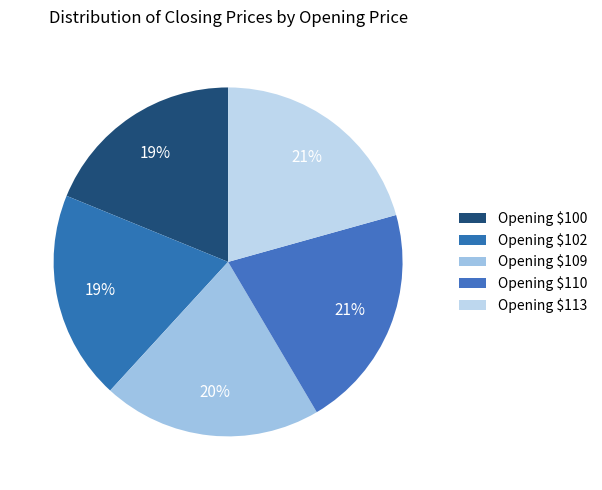

Which category has the biggest portion of the pie?

110